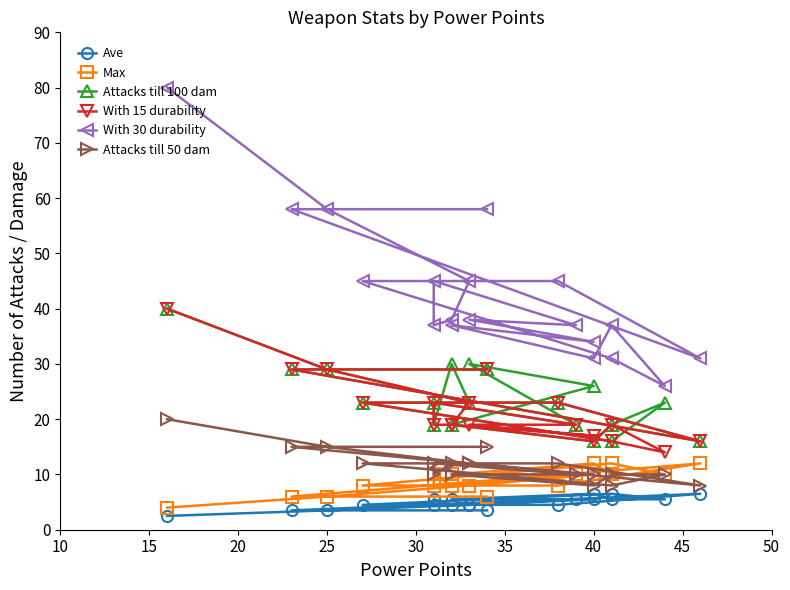

True or false: Attacks till 100 dam and Max intersect in this chart.

False